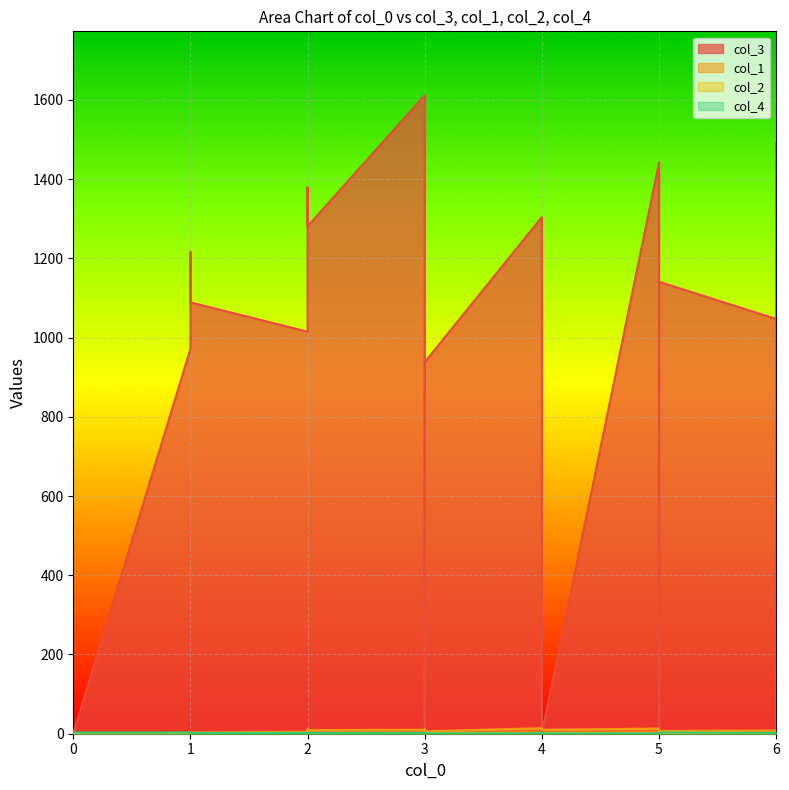

What is the spread (max minus min) of values at 6?

1046